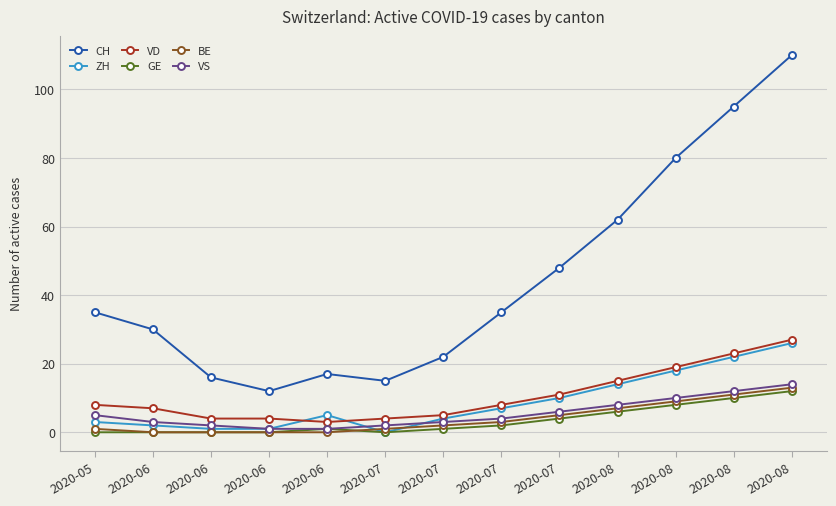

What is the difference between the maximum and minimum values in the CH series?

98